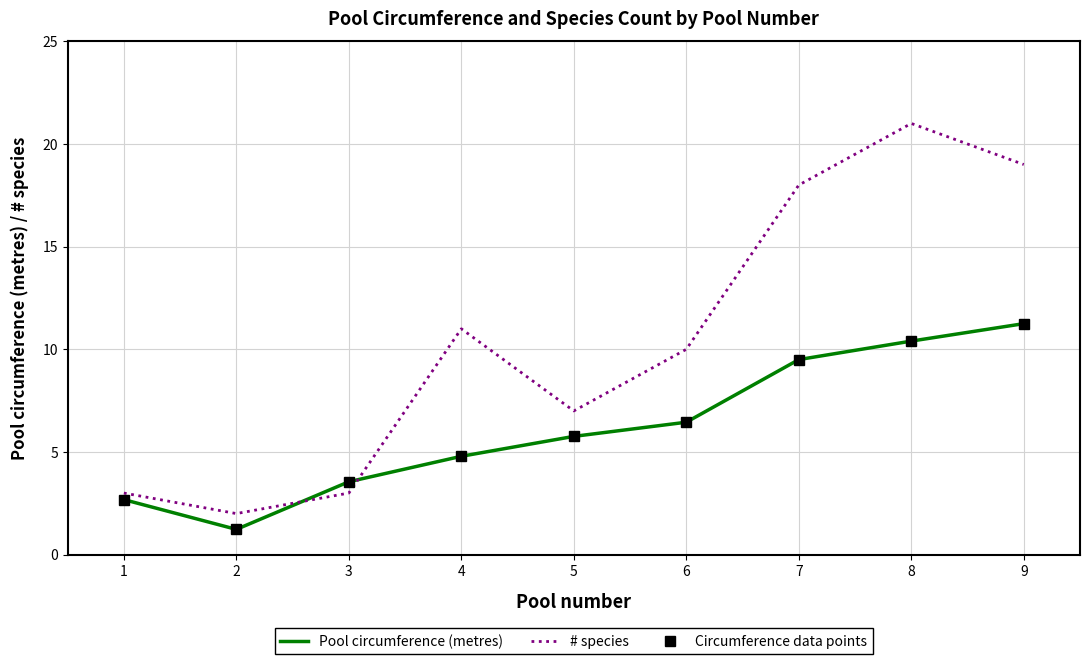

Reading left to right, extract all data points from this chart.

Pool circumference (metres): 1=2.7	2=1.2	3=3.5	4=4.8	5=5.8	6=6.5	7=9.5	8=10.4	9=11.2
# species: 1=3.0	2=2.0	3=3.0	4=11.0	5=7.0	6=10.0	7=18.0	8=21.0	9=19.0
Circumference data points: 1=2.7	2=1.2	3=3.5	4=4.8	5=5.8	6=6.5	7=9.5	8=10.4	9=11.2